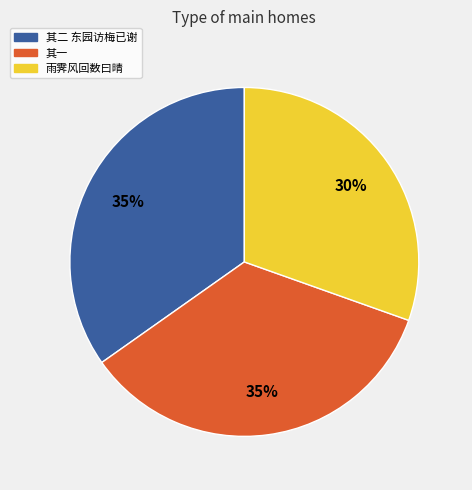

Is there any slice that represents more than half of the pie?

No